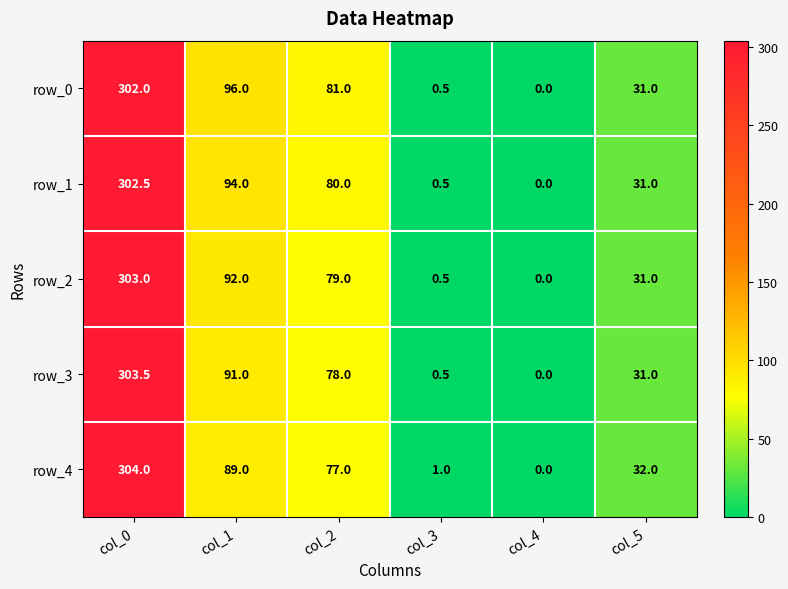

Where does the row_0 series first go above 81?

col_0